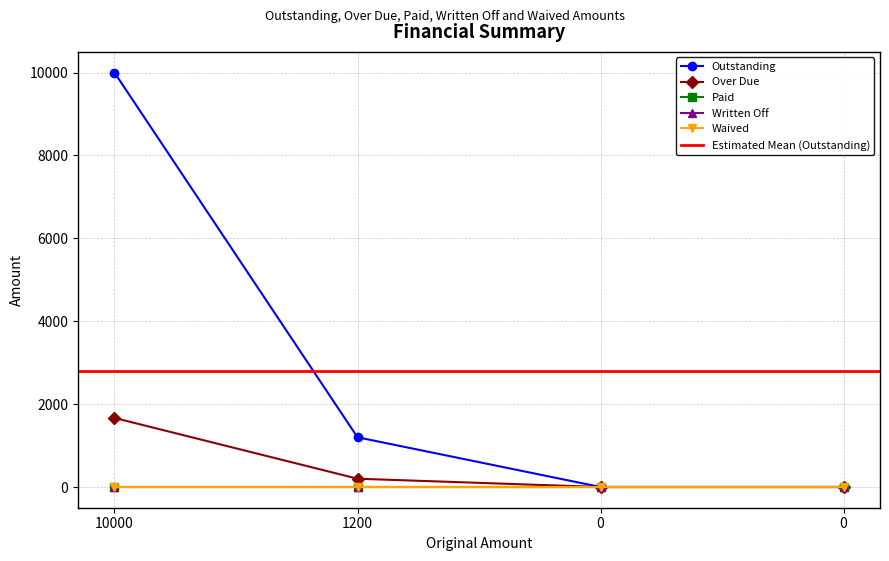

The Over Due series shows 1084.5 at 0. True or false?

False